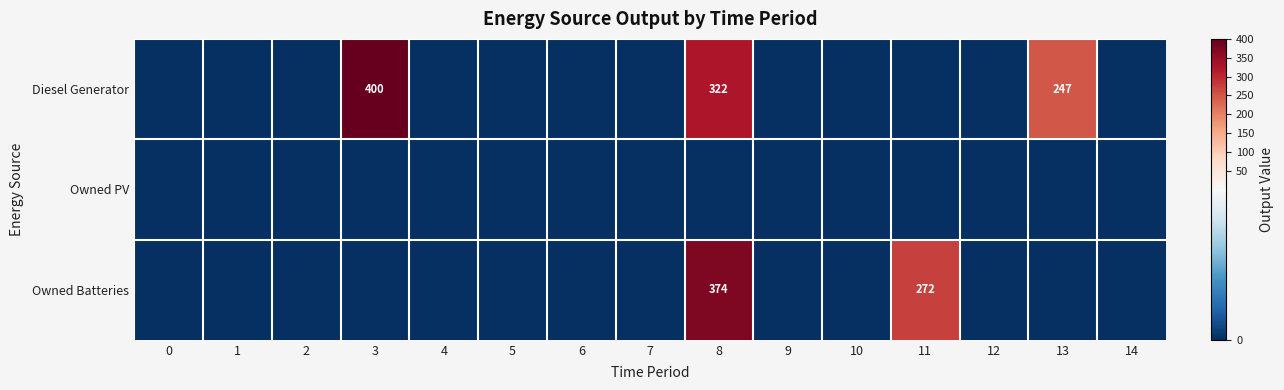

The Owned Batteries series shows 178 at 11. True or false?

False